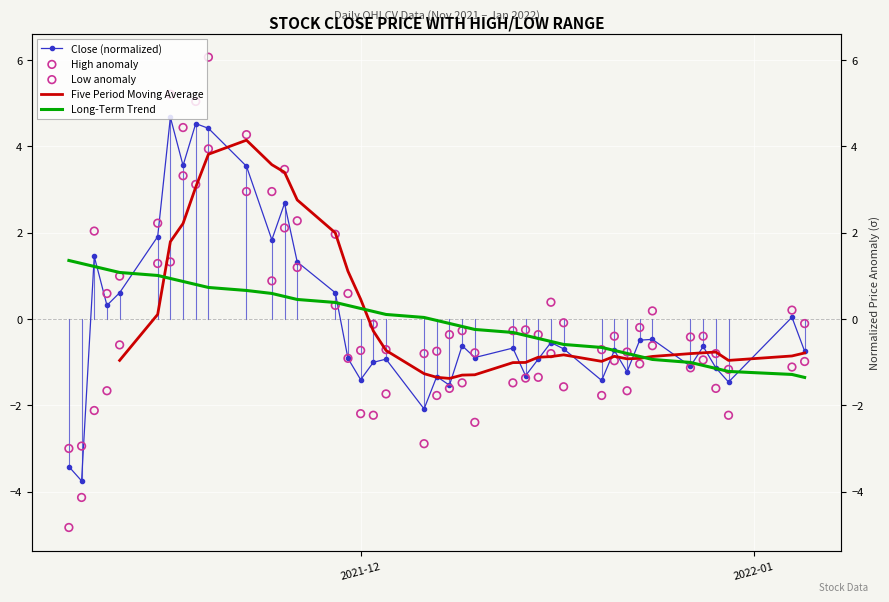

Which series has the widest spread of Y values?

high